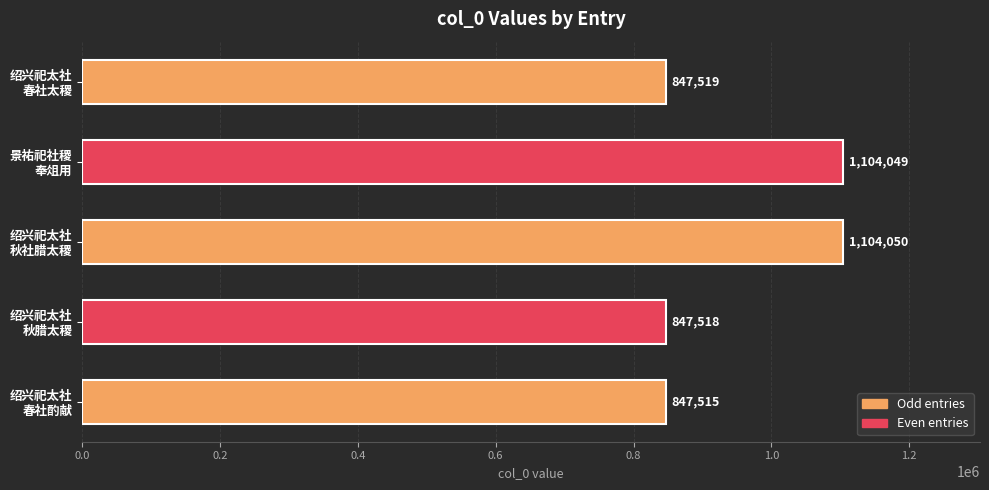

What is the value of the 3rd bar from the top?

1104050